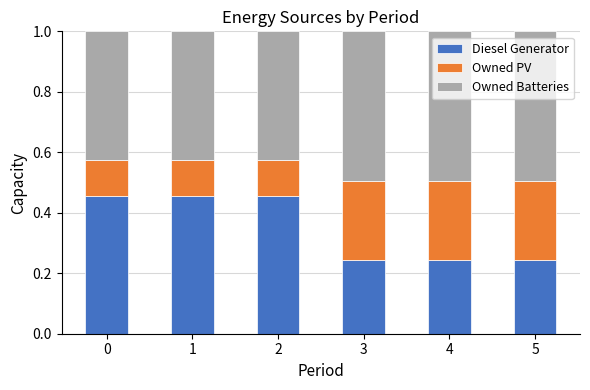

The Diesel Generator series shows 0.5 at 0. True or false?

True